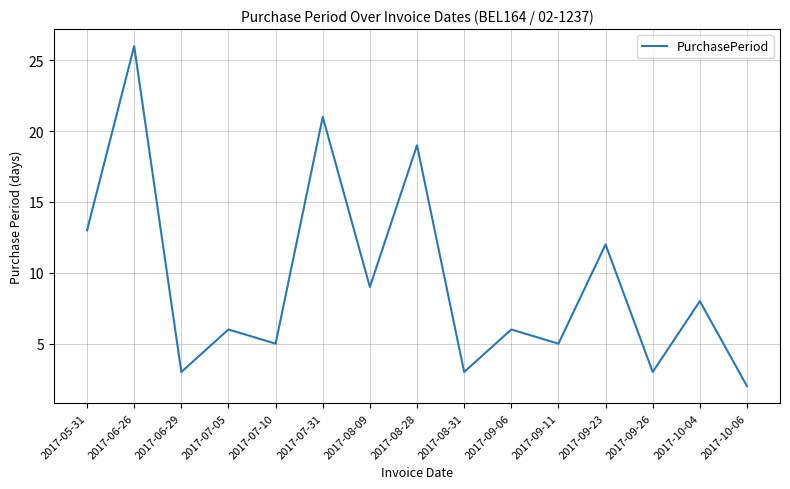

What is the maximum value shown in the chart?

26